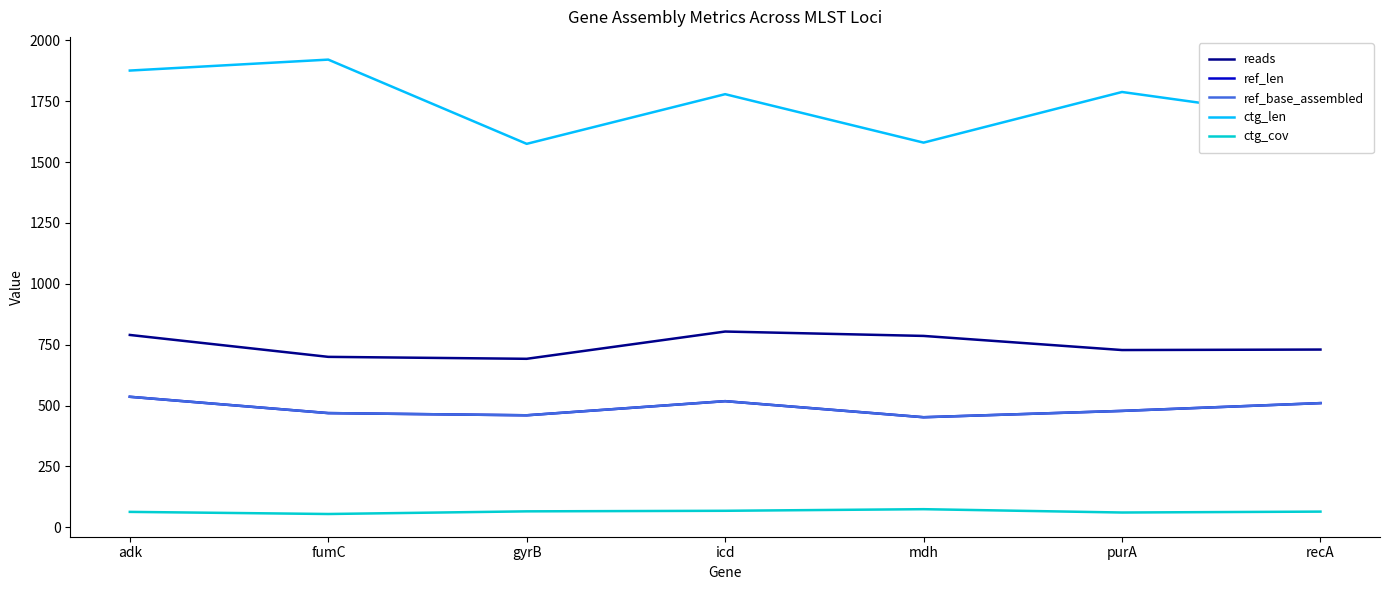

True or false: ctg_cov has a value of 65.4 at gyrB.

True